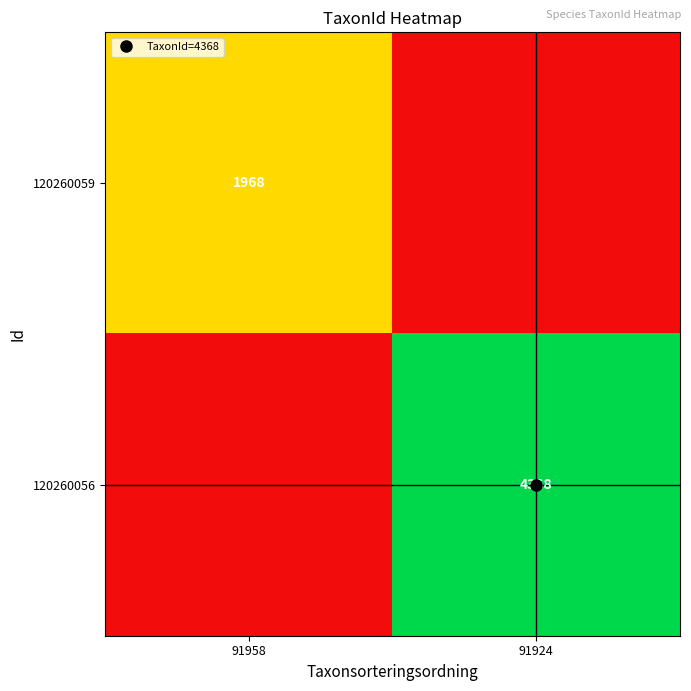

At which label does 120260056 reach its peak?

91924